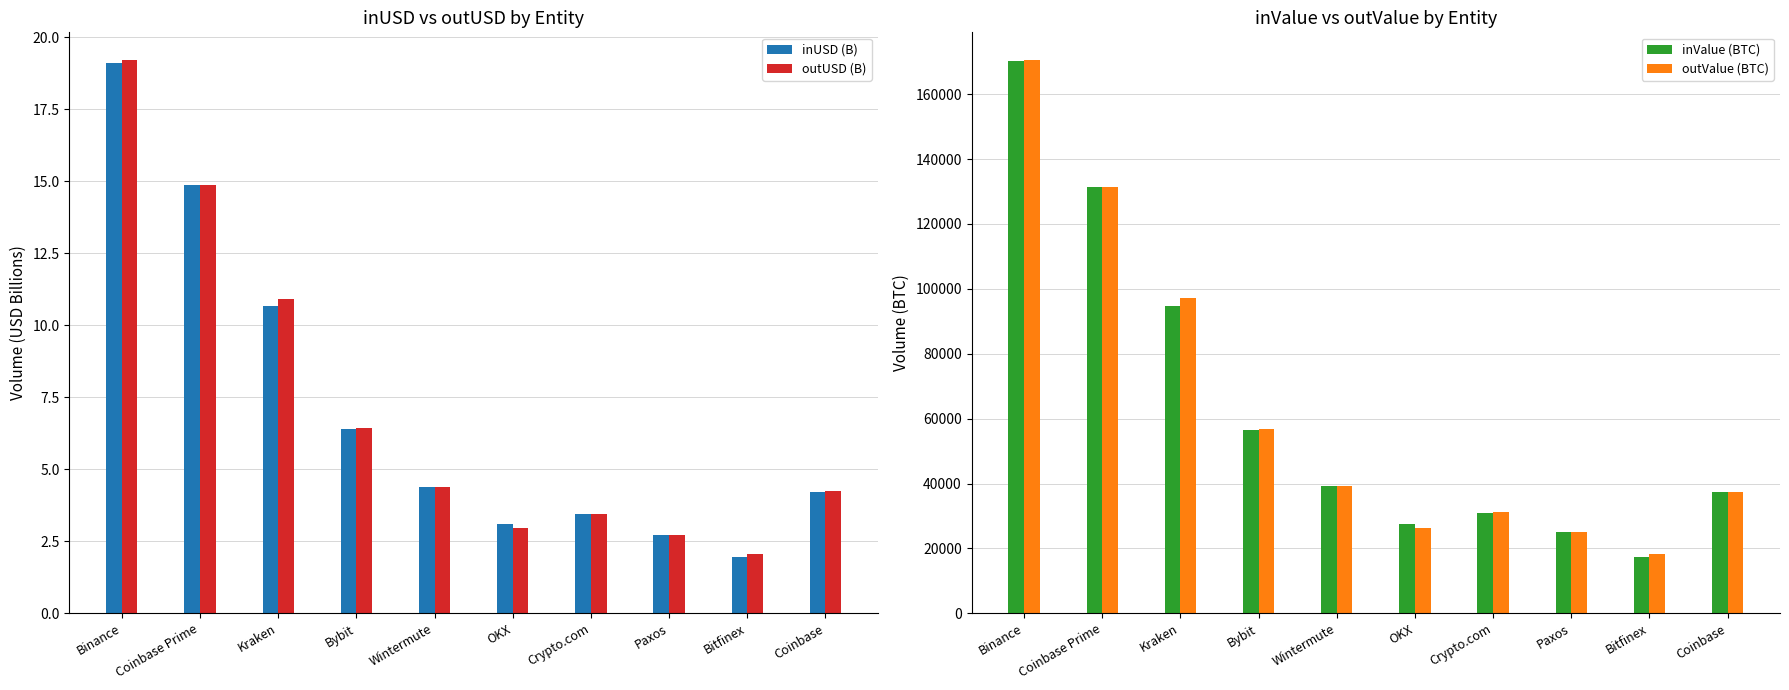

The outUSD (B) series shows 5.8 at Crypto.com. True or false?

False